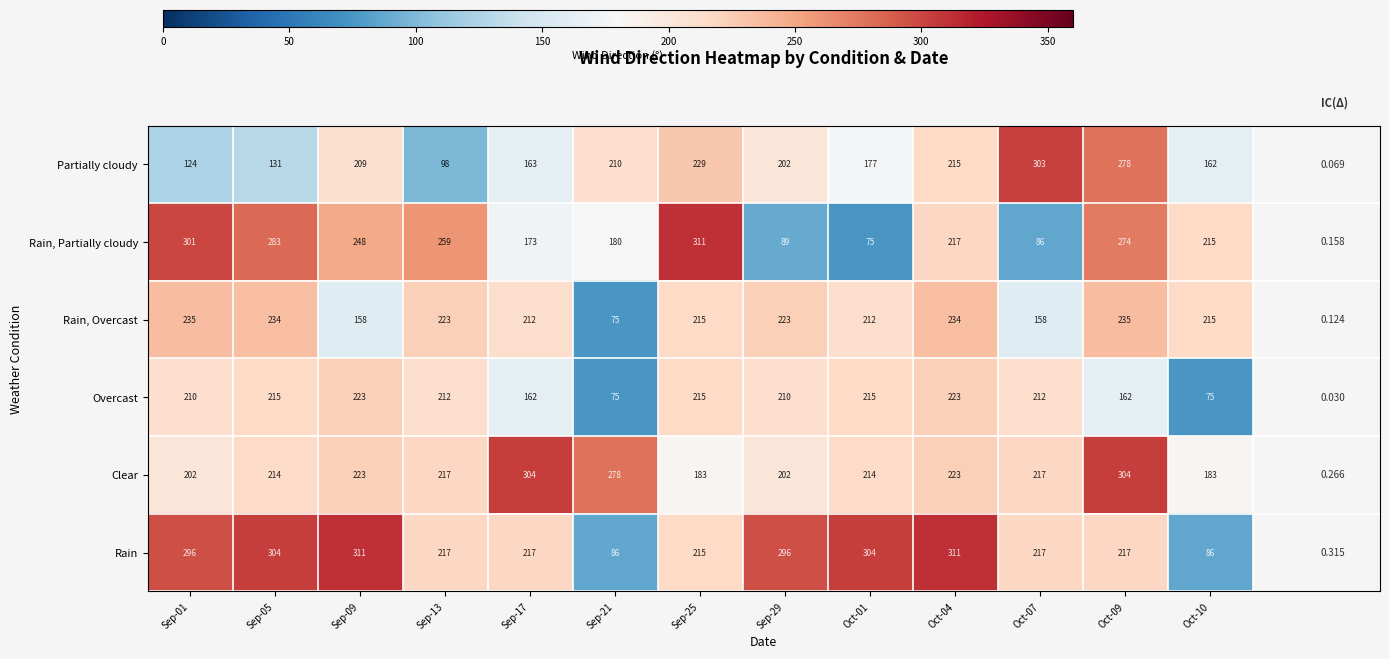

What is the maximum value shown in the chart?

311